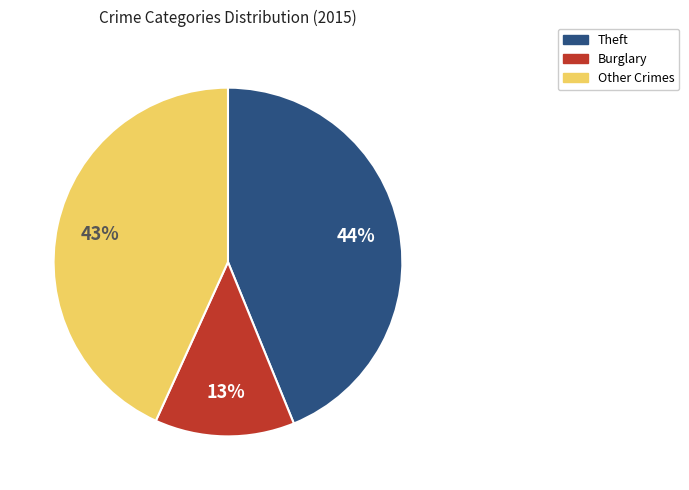

Count the number of slices in the pie.

3